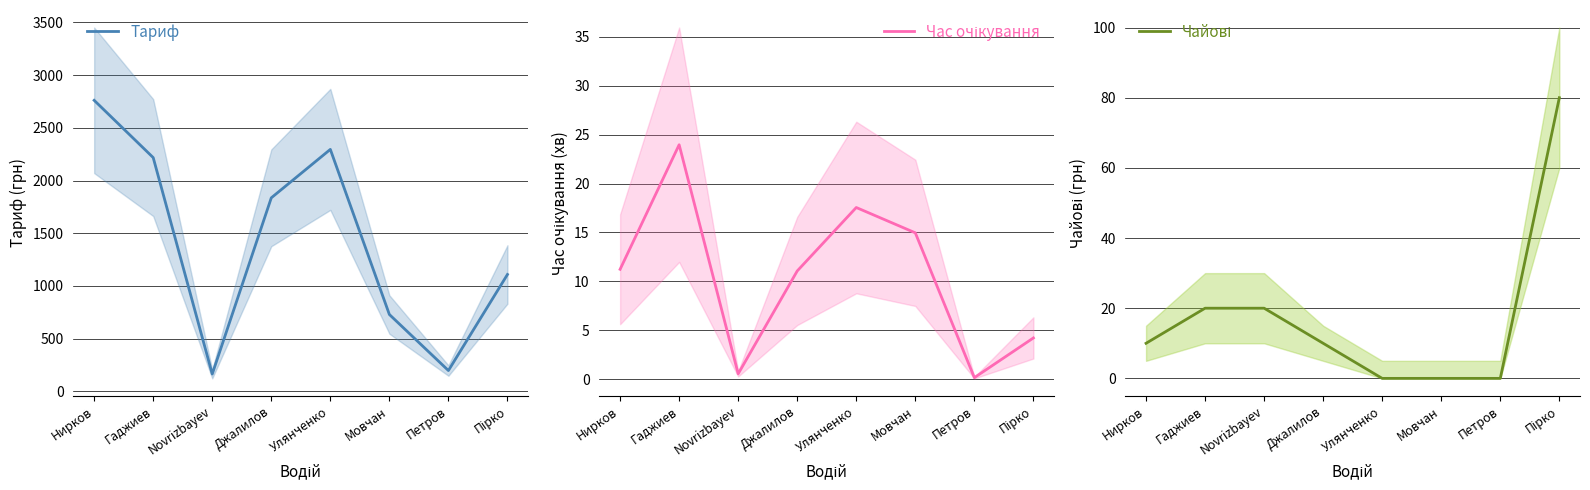

Reading left to right, extract all data points from this chart.

Тариф: Нирков=2760.5	Гаджиев=2217.4	Novrizbayev=165.2	Джалилов=1835.8	Улянченко=2295.2	Мовчан=729.8	Петров=198.2	Пірко=1109.1
Час очікування: Нирков=11.2	Гаджиев=24.0	Novrizbayev=0.5	Джалилов=11.1	Улянченко=17.6	Мовчан=15.0	Петров=0.1	Пірко=4.2
Чайові: Нирков=10.0	Гаджиев=20.0	Novrizbayev=20.0	Джалилов=10.0	Улянченко=0.0	Мовчан=0.0	Петров=0.0	Пірко=80.0